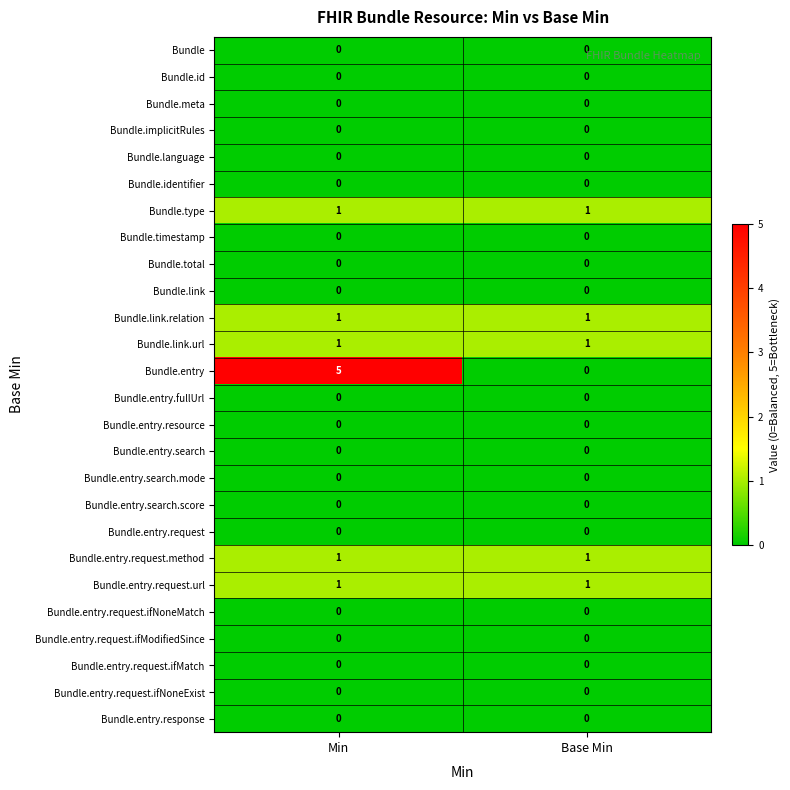

True or false: Bundle.entry.request.method has a value of 1 at Min.

True